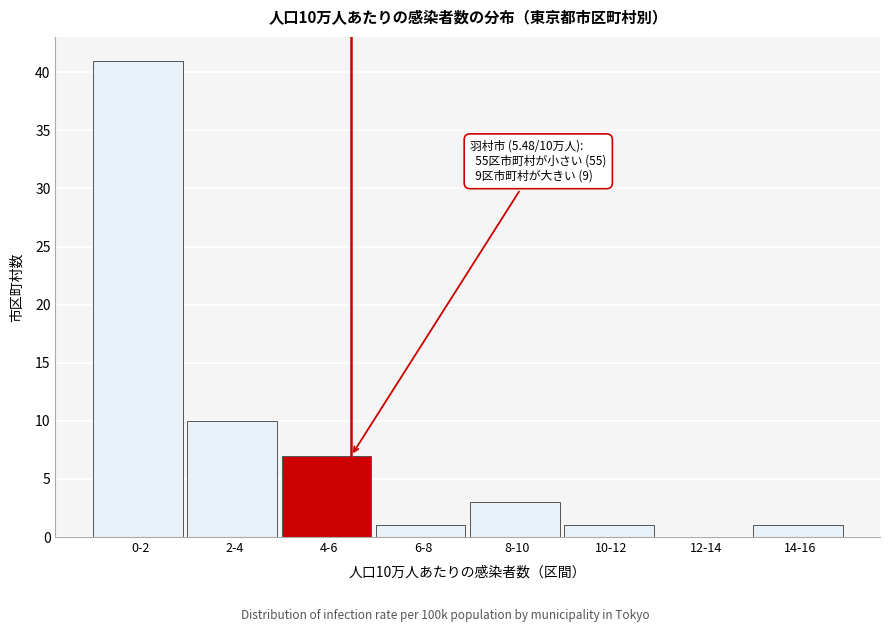

Reading right to left, what are all the values shown in this chart?

14-16=1	12-14=0	10-12=1	8-10=3	6-8=1	4-6=7	2-4=10	0-2=41